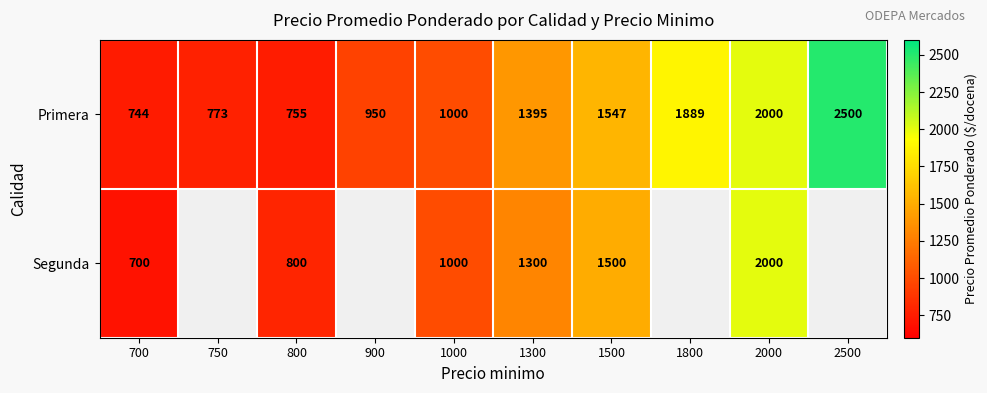

True or false: Primera has a value of 595.8 at 900.

False